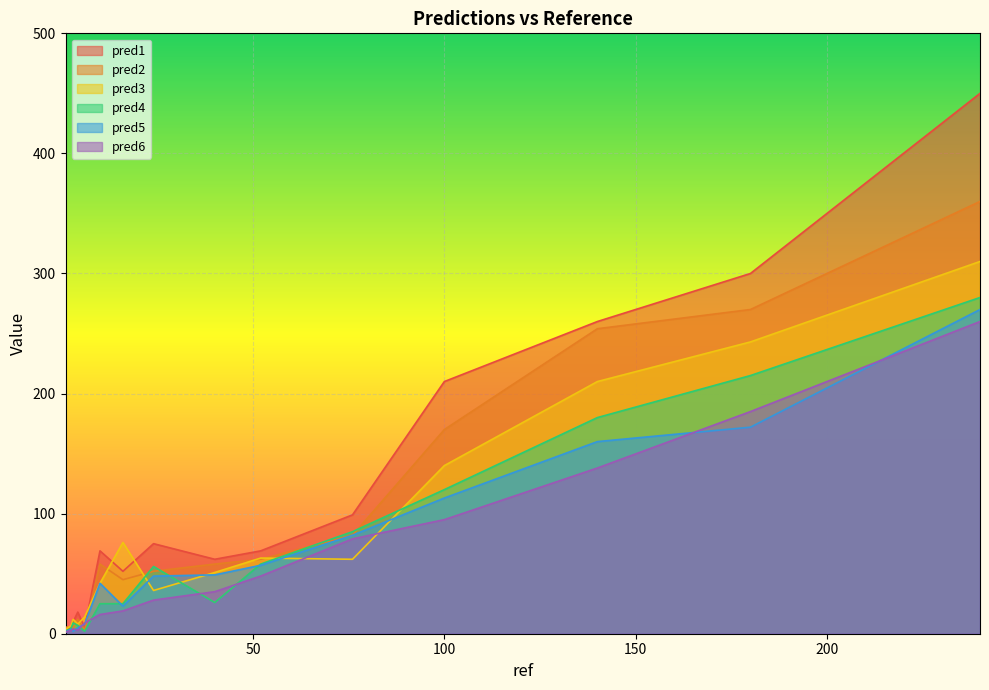

What is the minimum value for pred2?

2.7